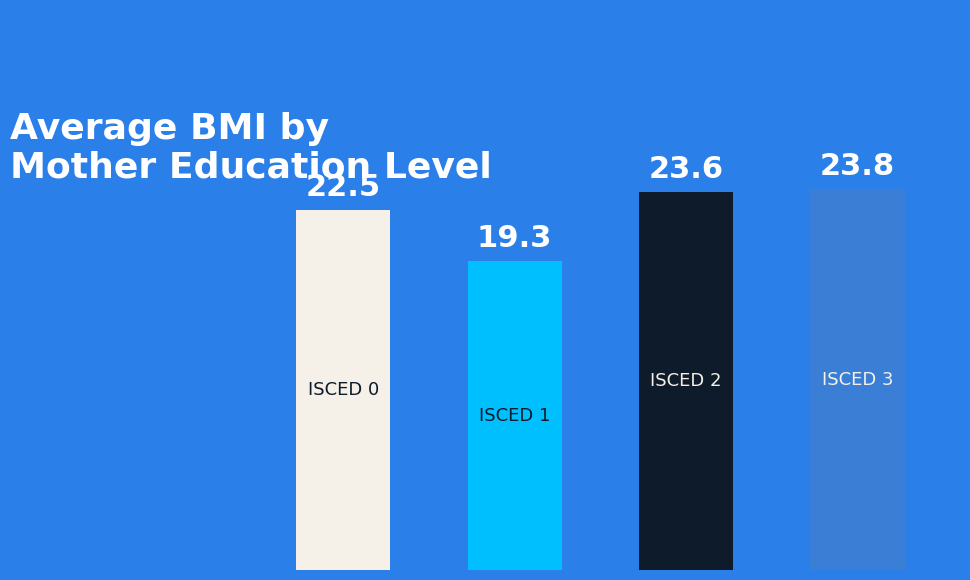

How many values are below 23?

2